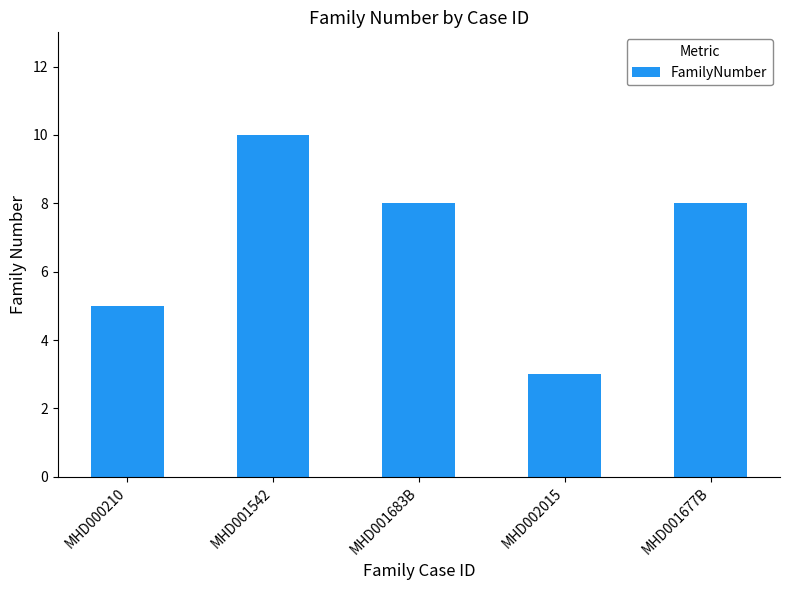

What is the average value?

7